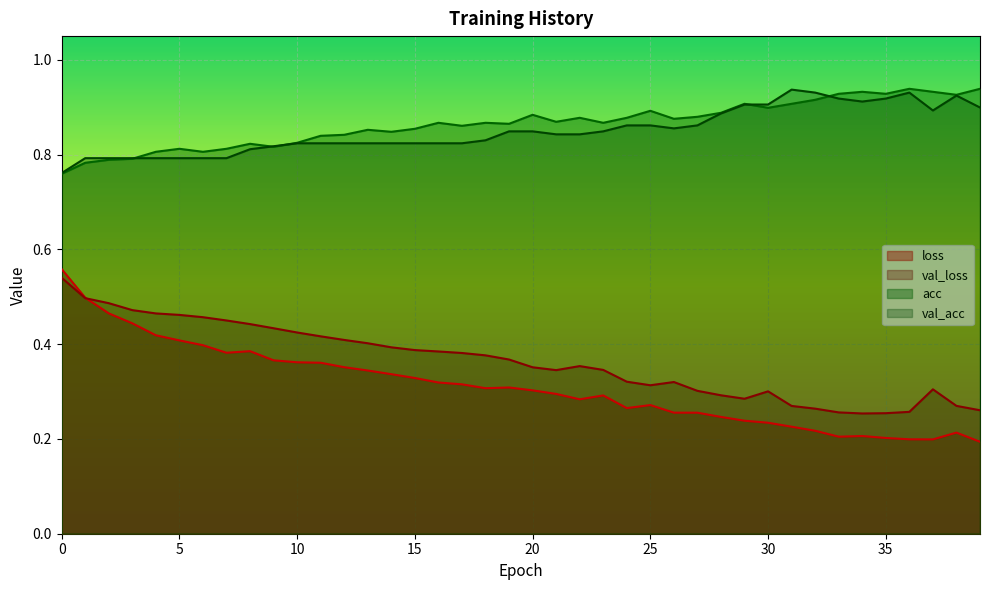

Where is the first local maximum for acc?

5